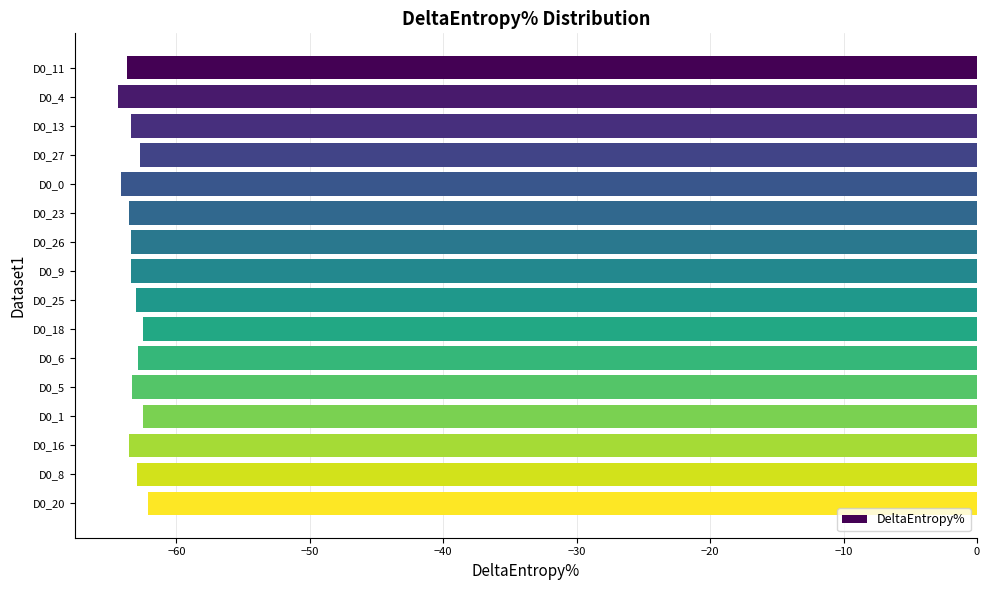

What is the smallest value displayed?

-64.4